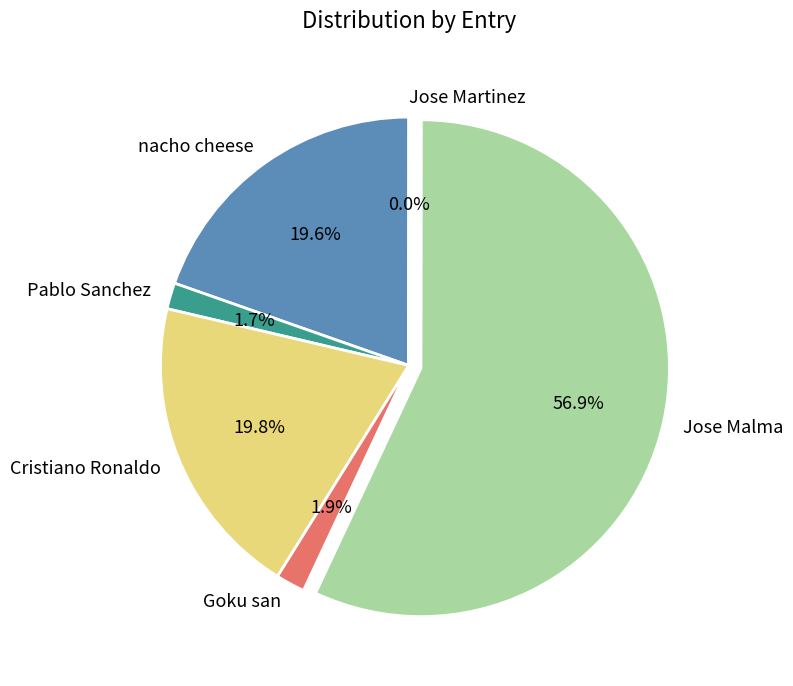

To the nearest percent, what portion does Goku san represent?

2%